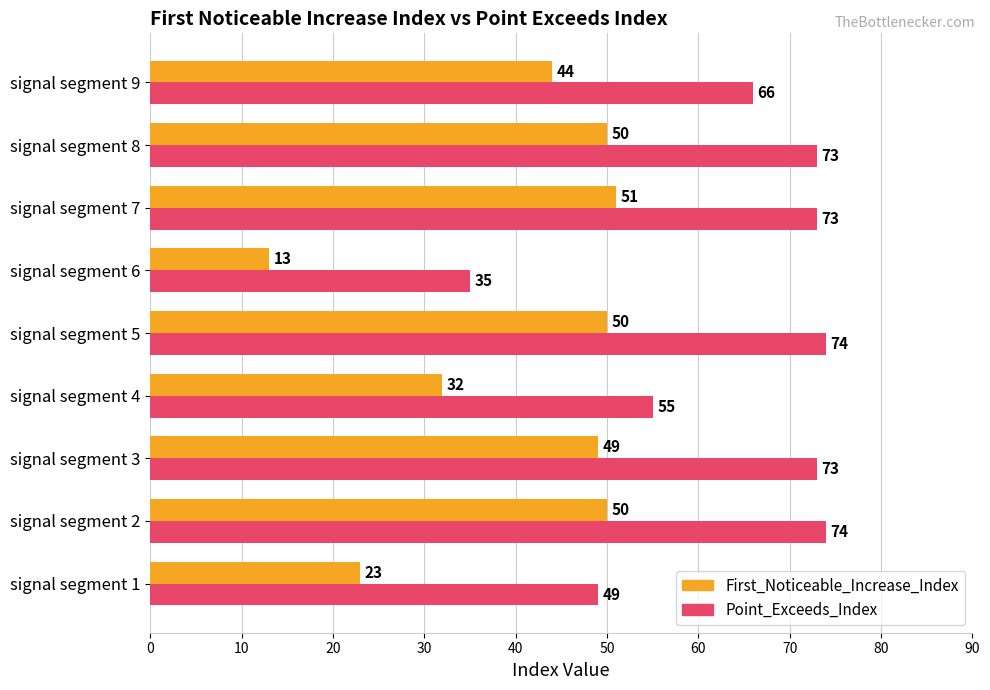

What is the total value across all series at signal segment 1?

72